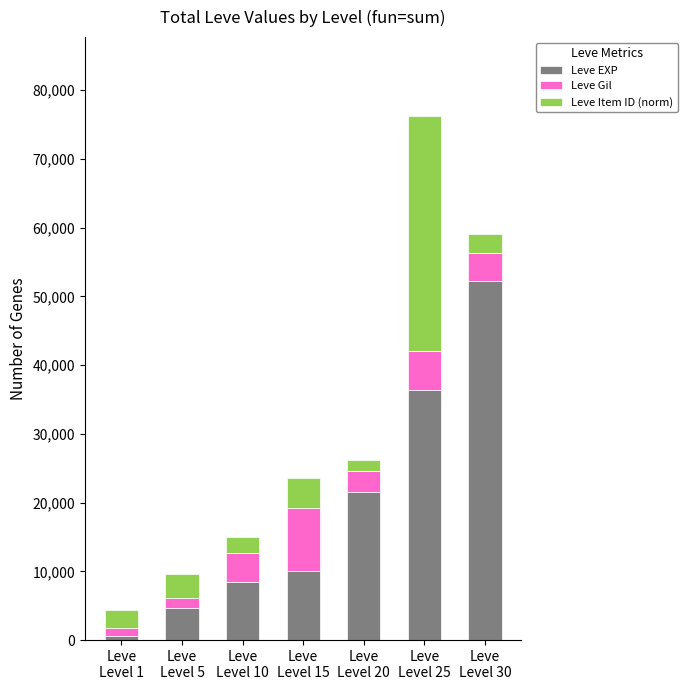

What is the lowest value of the Leve EXP series?

630